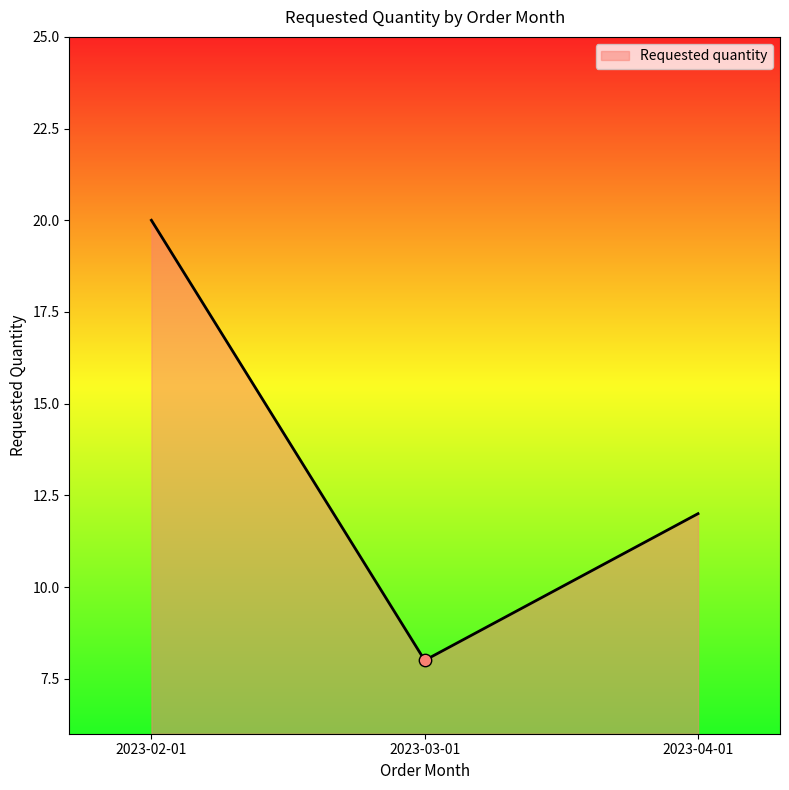

Between 2023-02-01 and 2023-04-01, which is larger?

2023-02-01